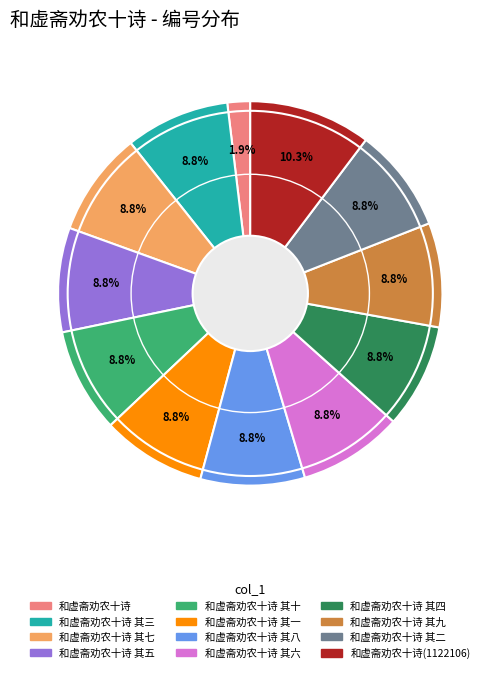

Is there any slice that represents more than half of the pie?

No